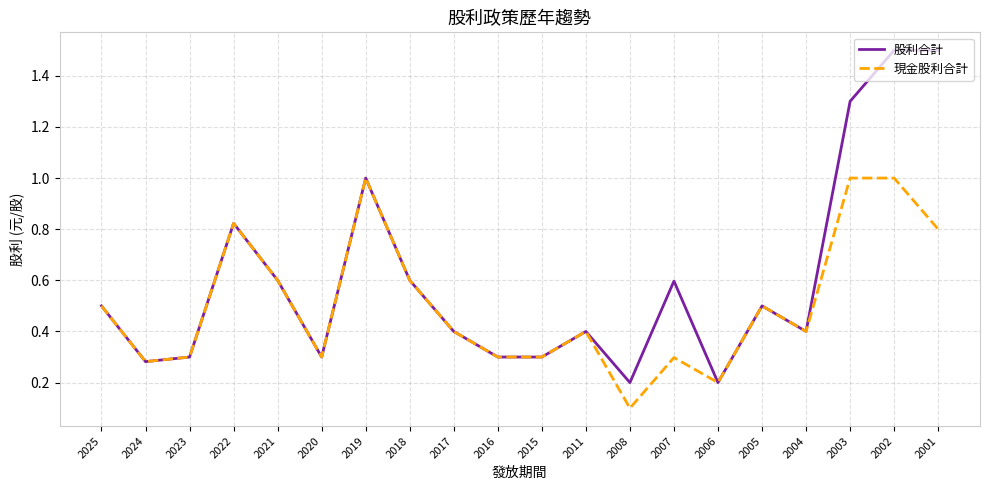

How many 現金股利合計 values are between 0 and 1?

20